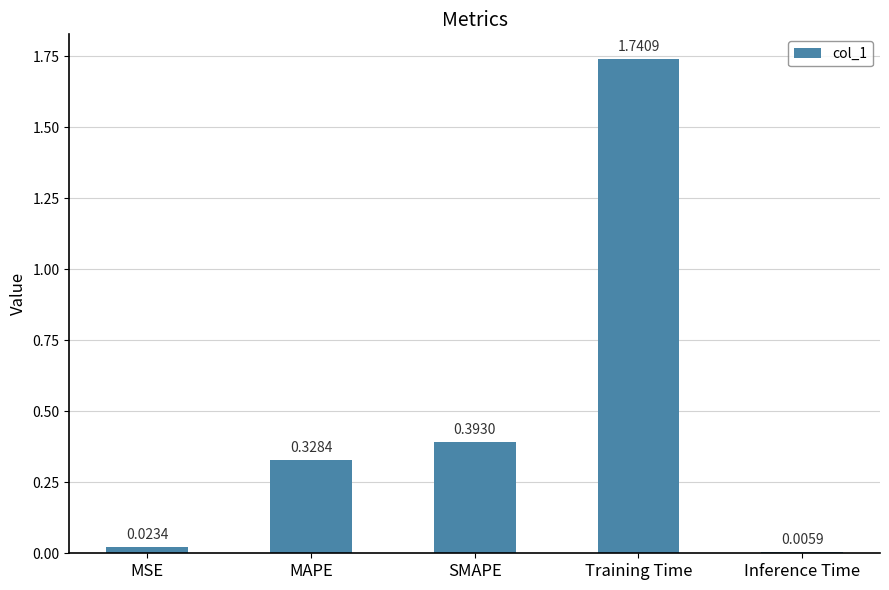

Between Inference Time and MAPE, which is larger?

MAPE